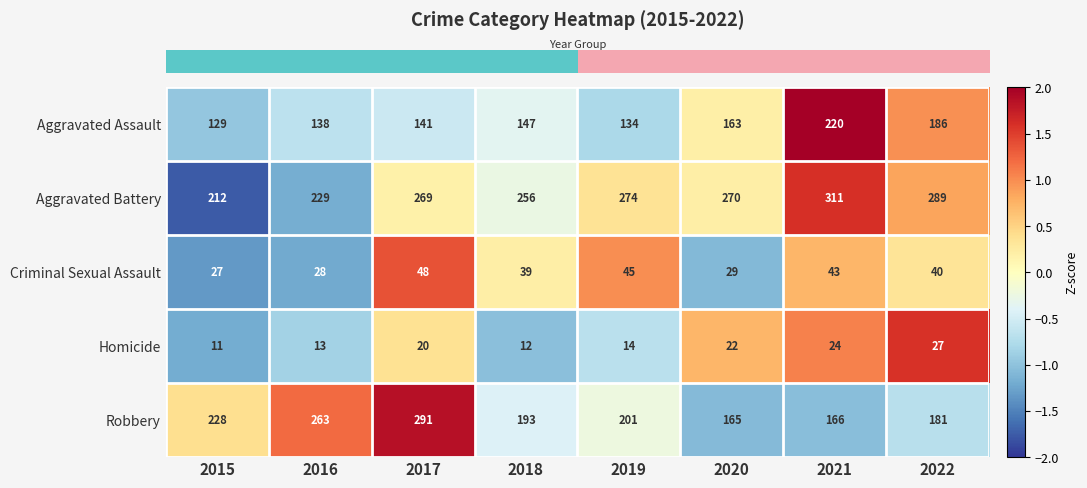

What is the total value across all series at 2016?

671